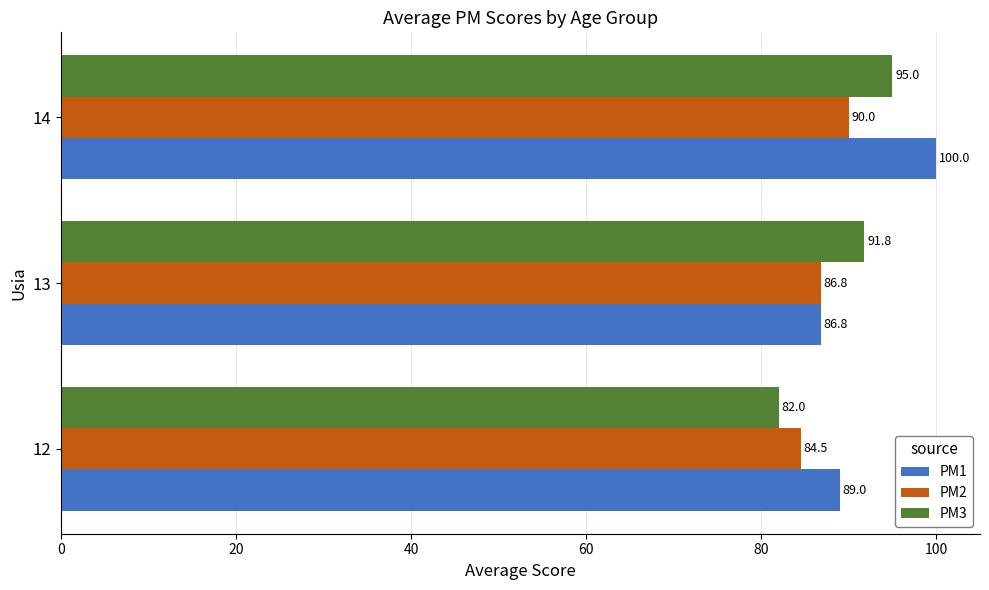

What is the total value across all series at 13?

265.4